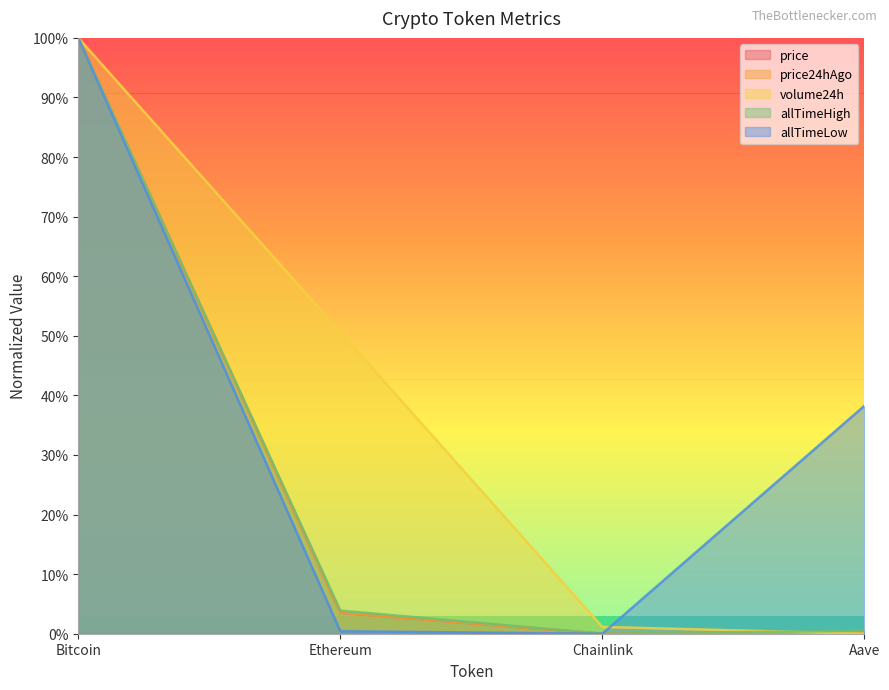

What is the total value across all series at Ethereum?

62.0